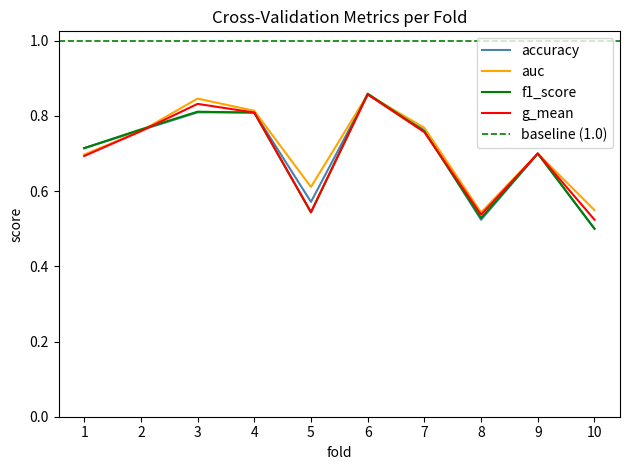

What is the difference between the f1_score values at 10 and 1?

0.2